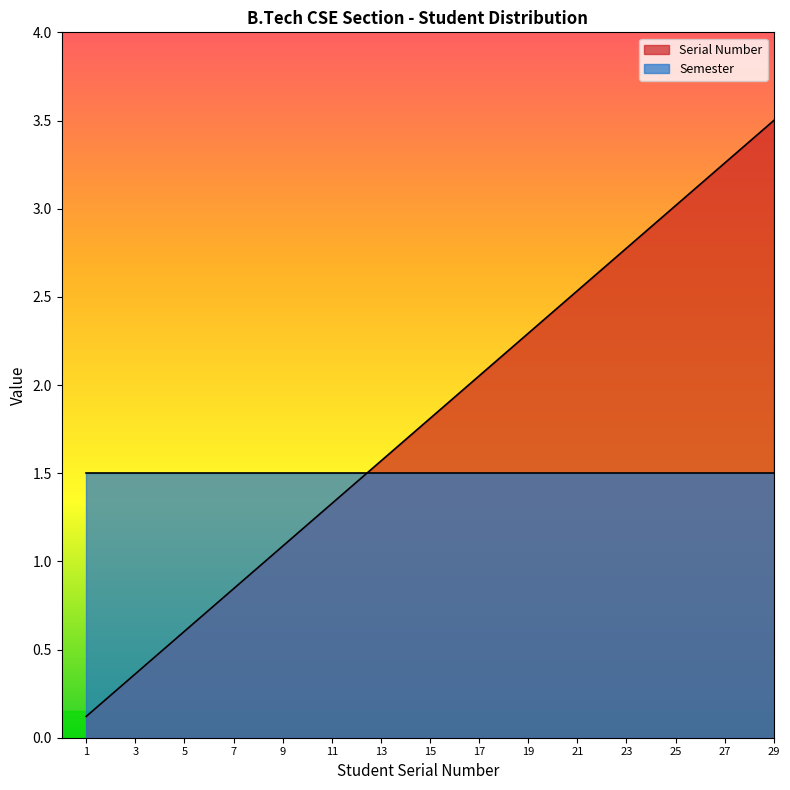

Is it true that the value at 15 is 1.1?

False